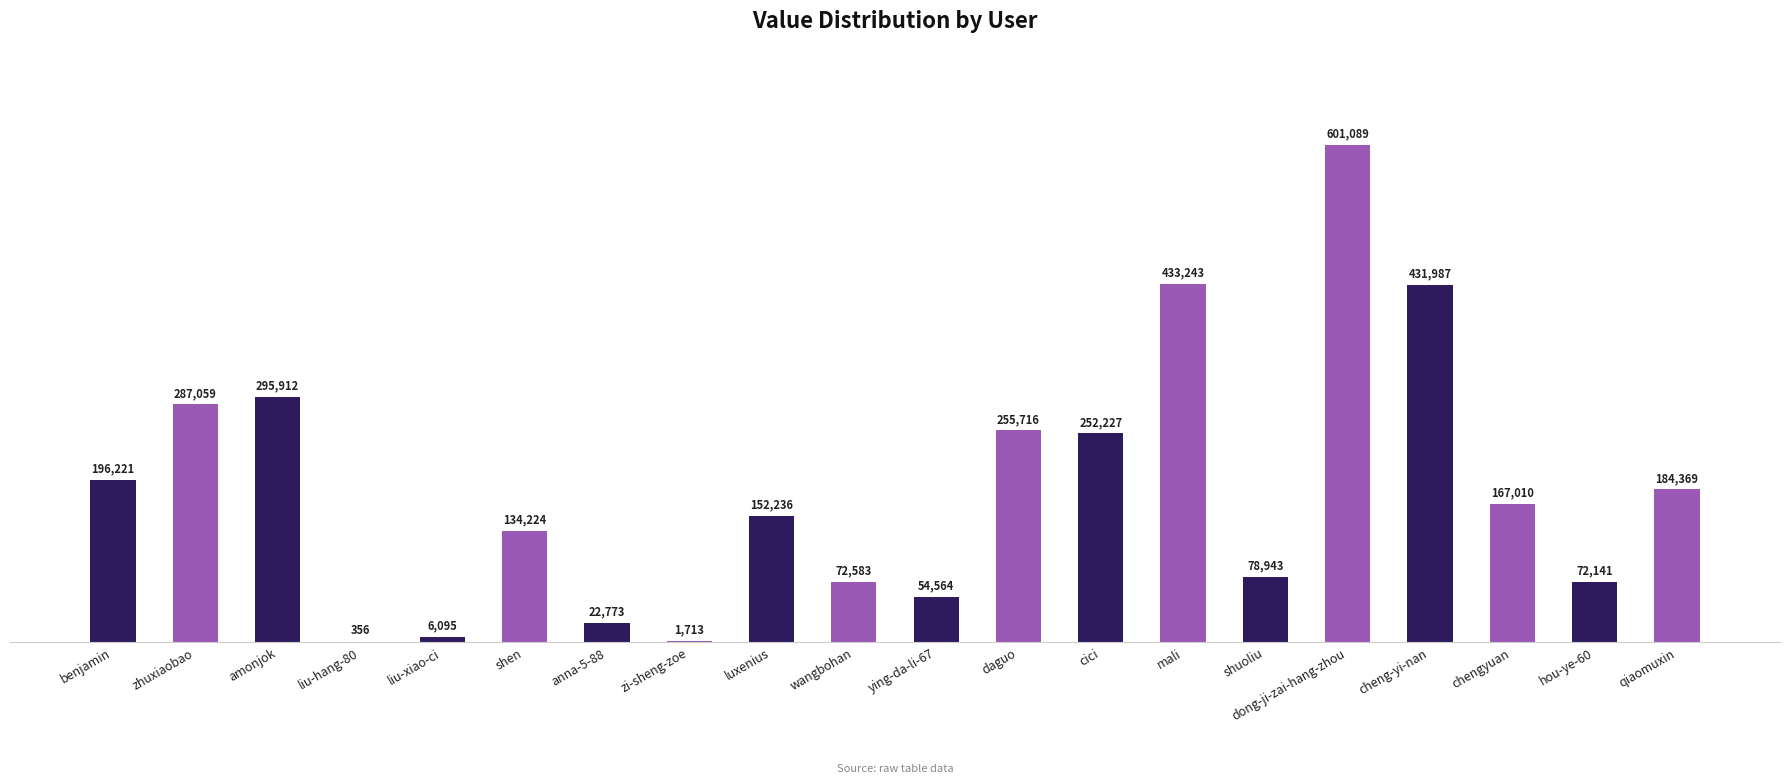

What is the sum of the values at dong-ji-zai-hang-zhou and qiaomuxin?

785458